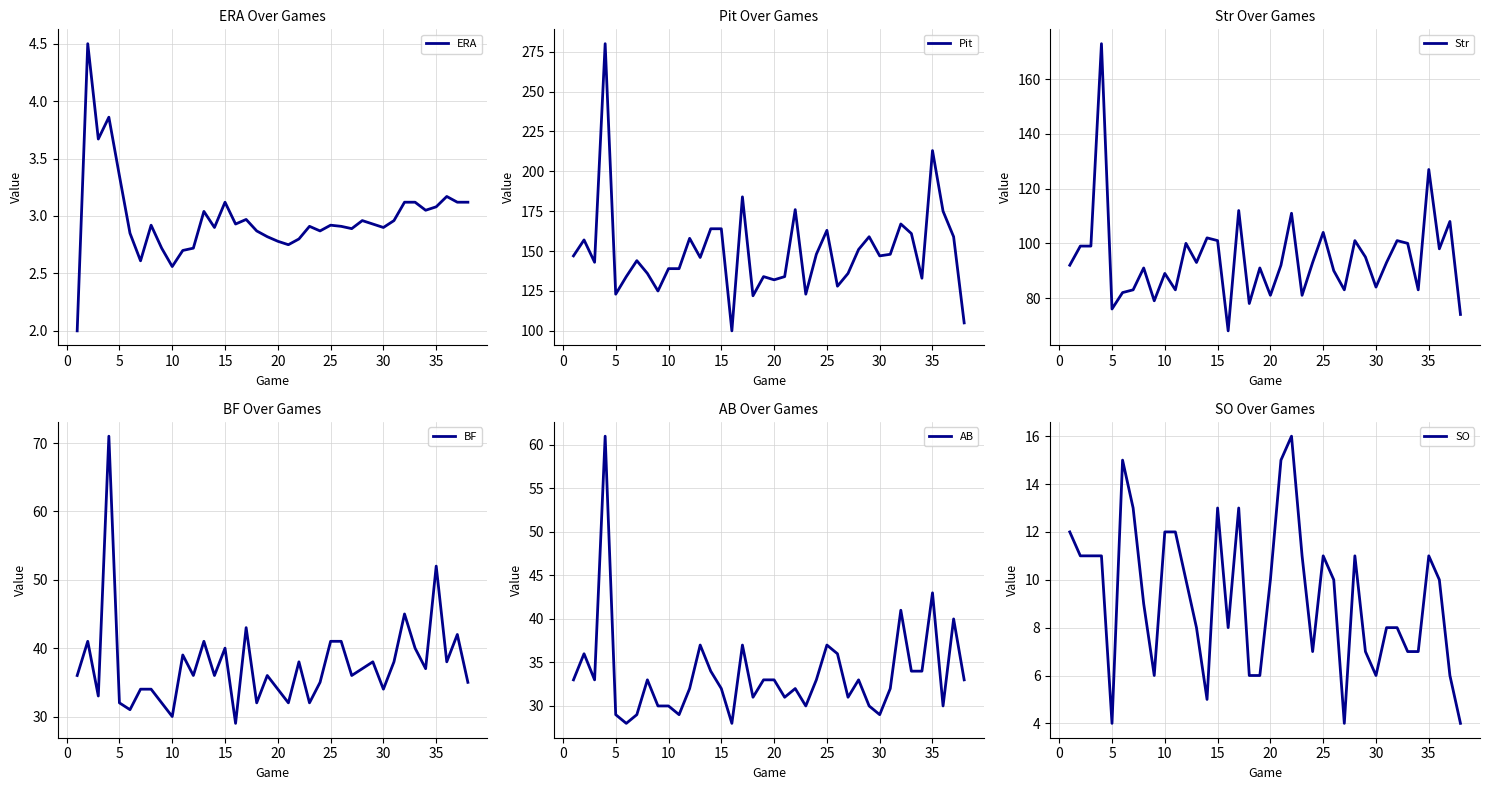

True or false: ERA and Str cross at least once.

False